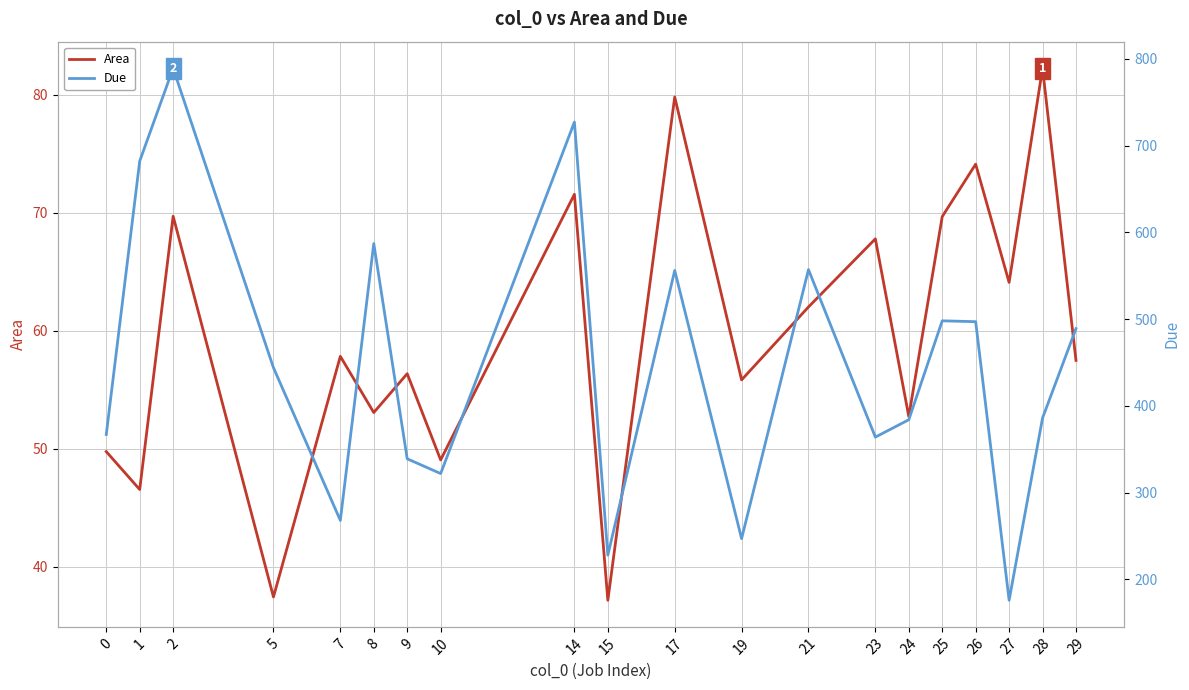

True or false: Due and Area intersect in this chart.

False